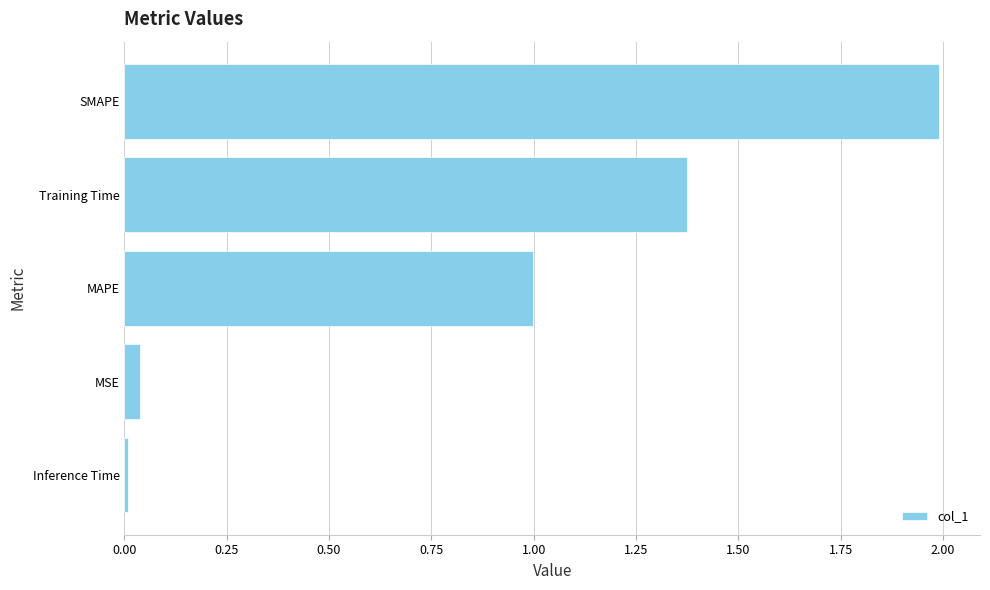

Read the value at SMAPE.

2.0